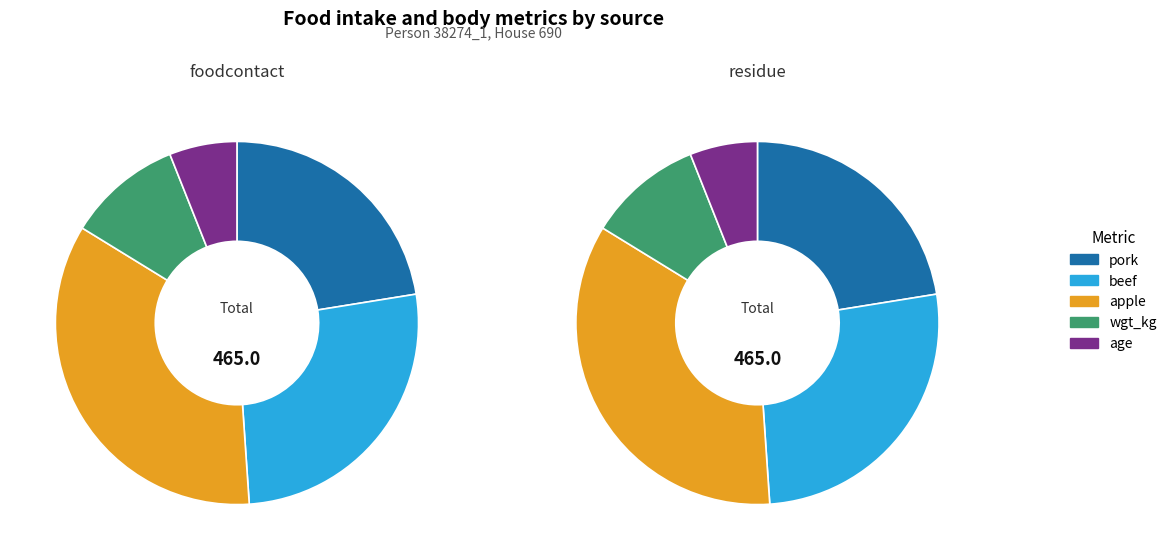

How many slices are in this pie chart?

5